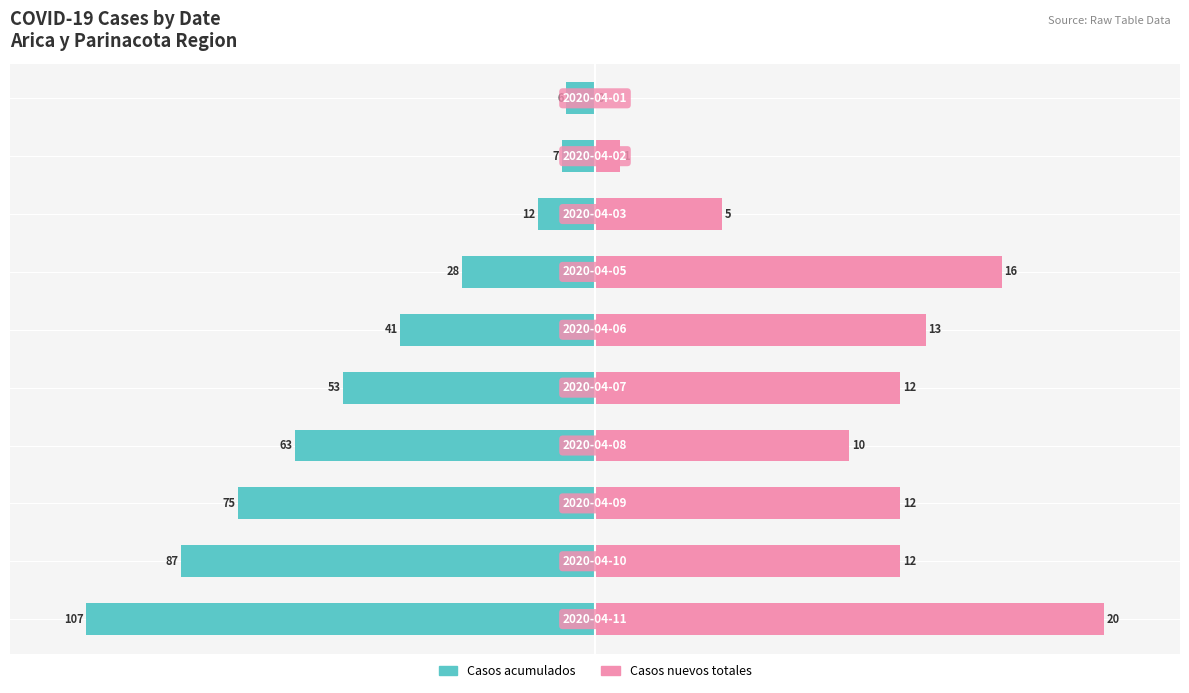

The Casos acumulados series shows -24.5 at 3. True or false?

False